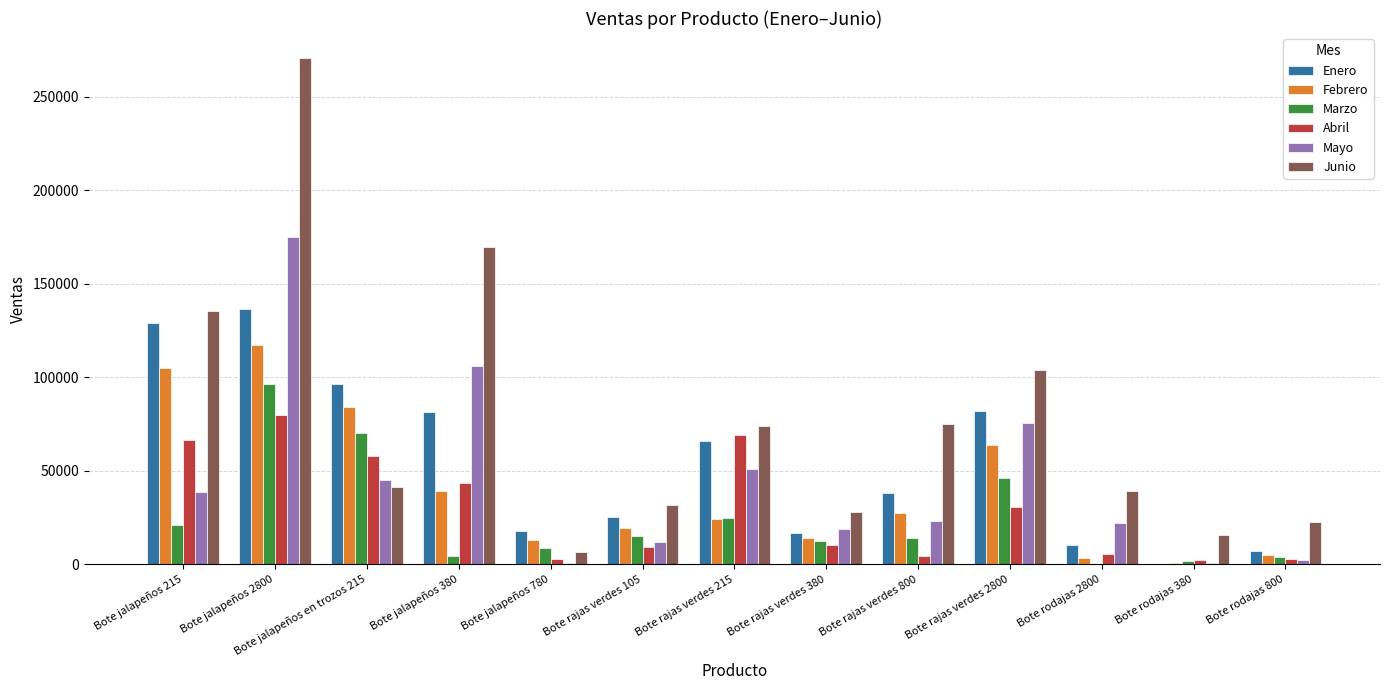

Which label corresponds to the largest value in the chart?

Bote jalapeños 2800